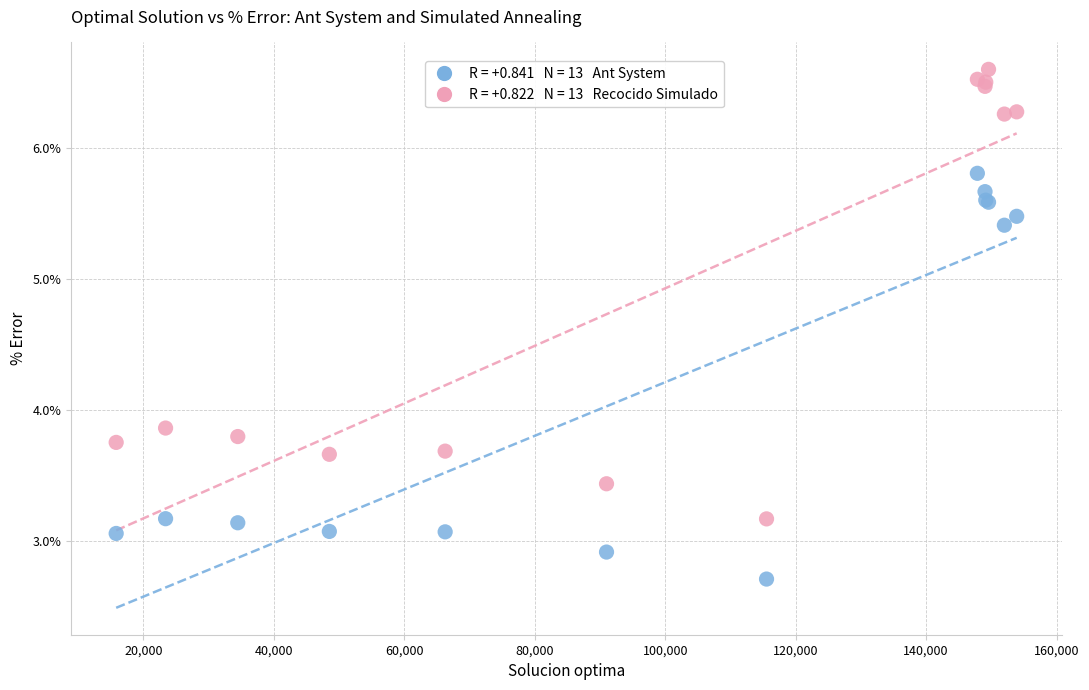

Across all series, what Y value is closest to 4?

3.9